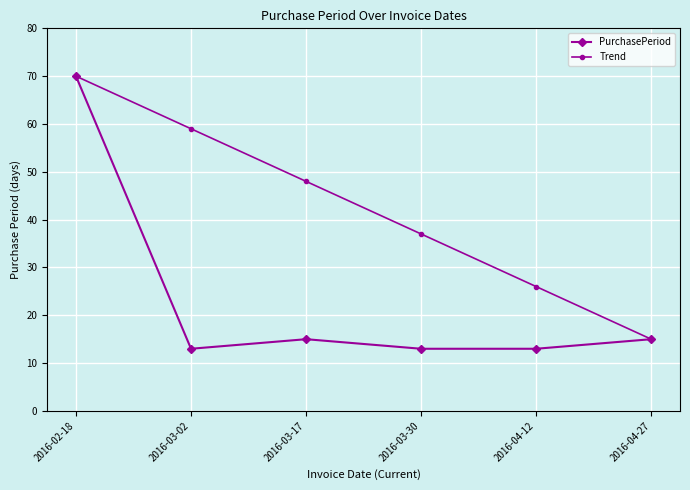

True or false: PurchasePeriod has a value of 15 at 2016-03-17.

True